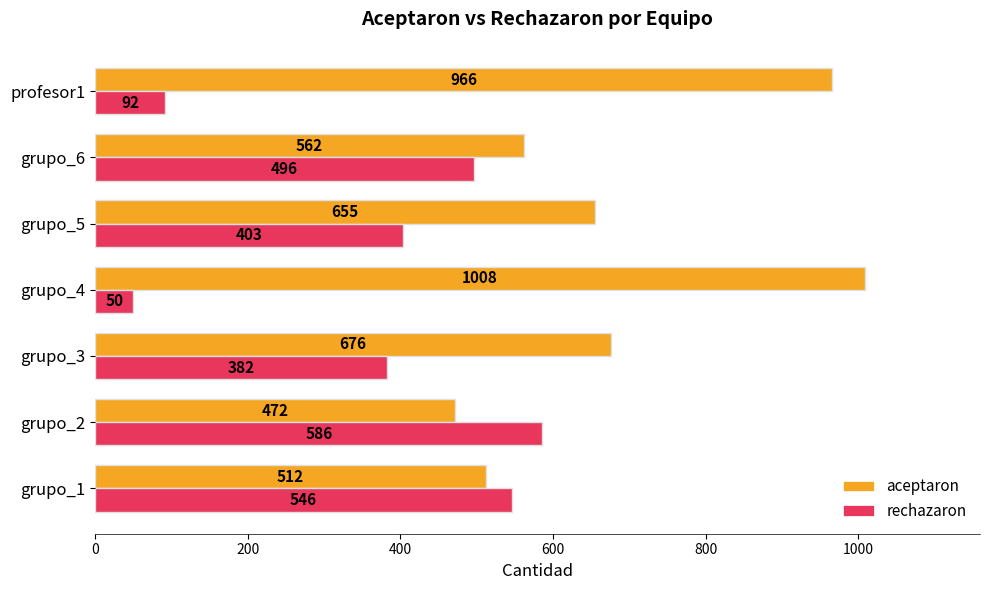

Which category has the lowest value in the rechazaron series?

grupo_4